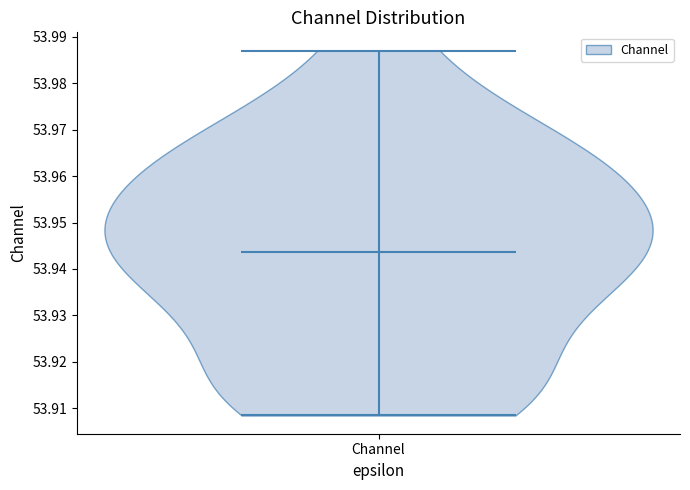

What is the highest point the violin for Channel reaches on the y-axis? The values are not printed on the chart, so give them approximately, as read against the axis.

53.987